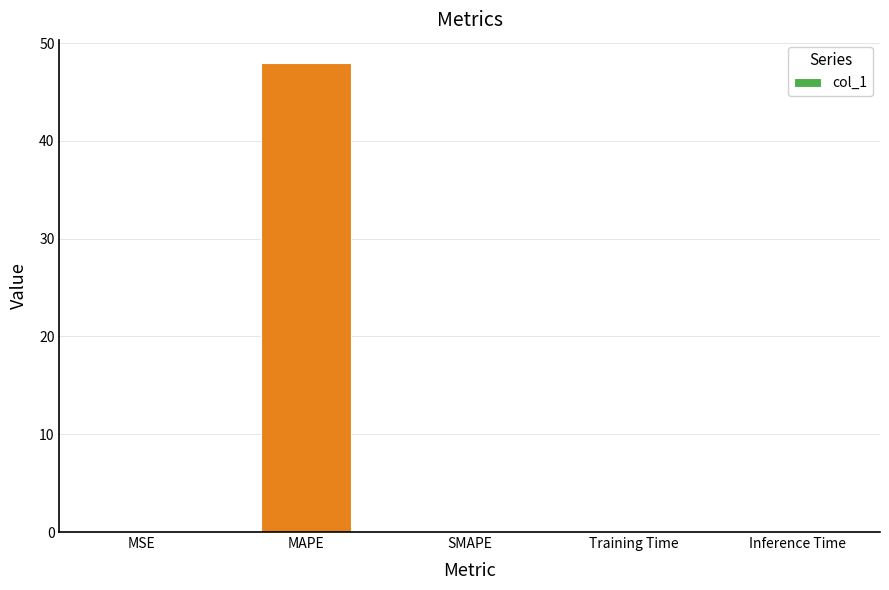

Which has a higher value, MAPE or SMAPE?

MAPE